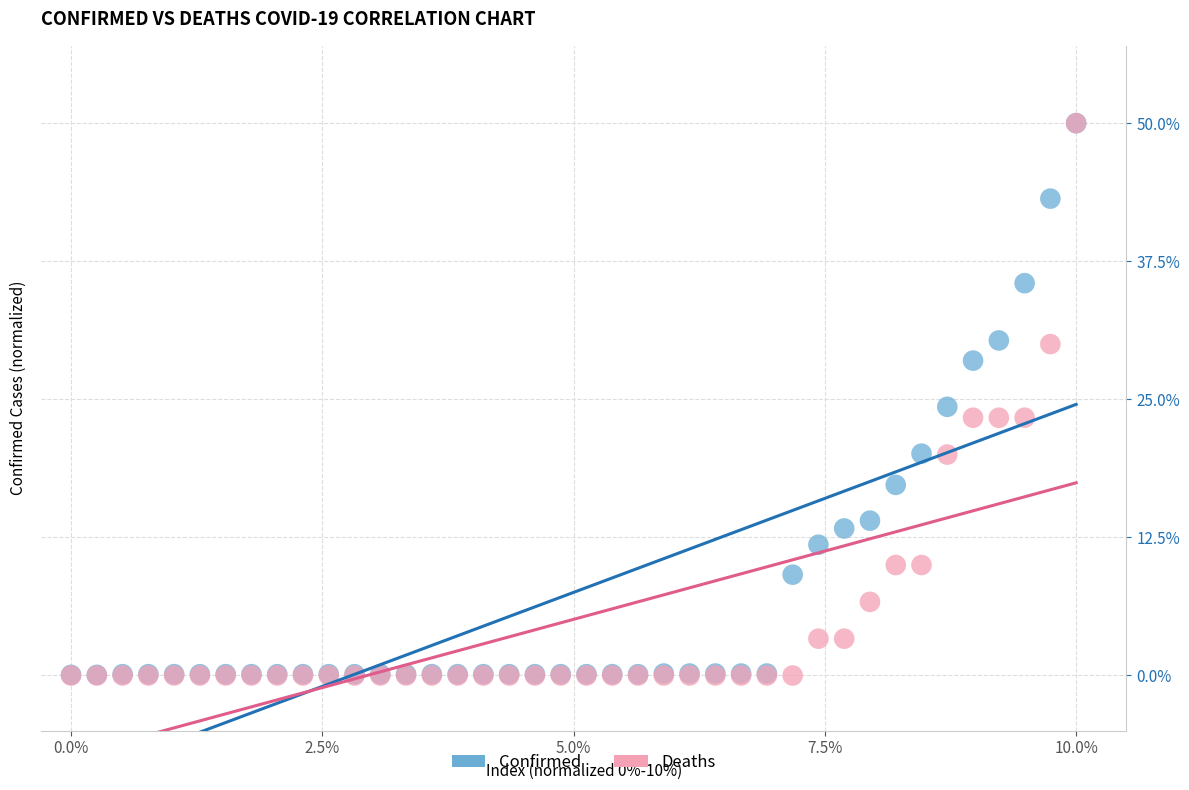

In the Confirmed series, what Y value is closest to 25?

24.3